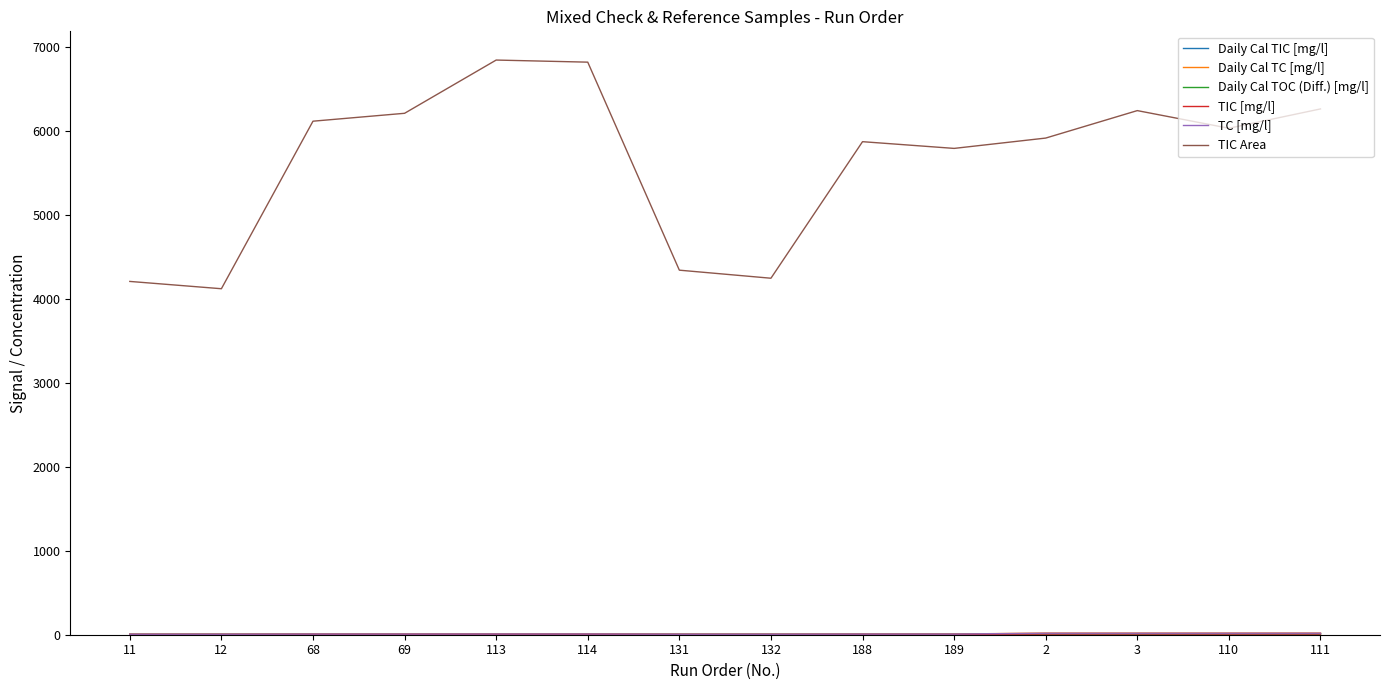

Which series has the largest range (max minus min)?

TIC Area